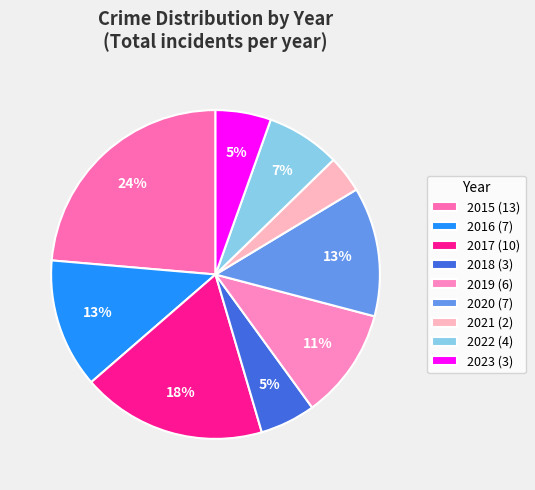

How much of the chart is everything except 2017?

81.8%